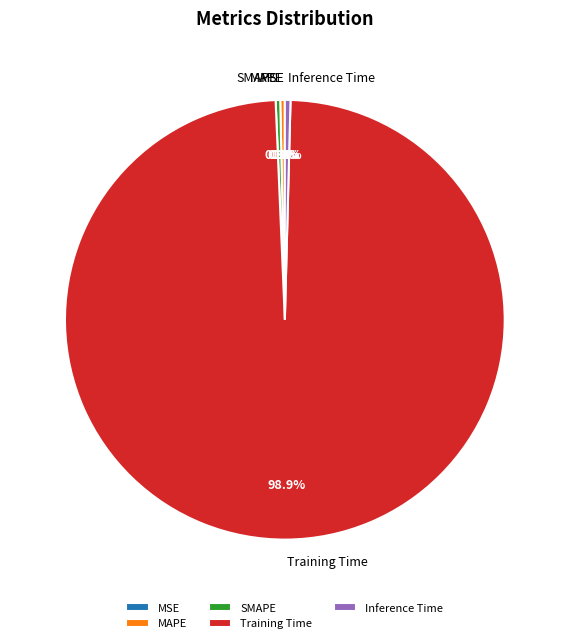

Is there any slice that represents more than half of the pie?

Yes